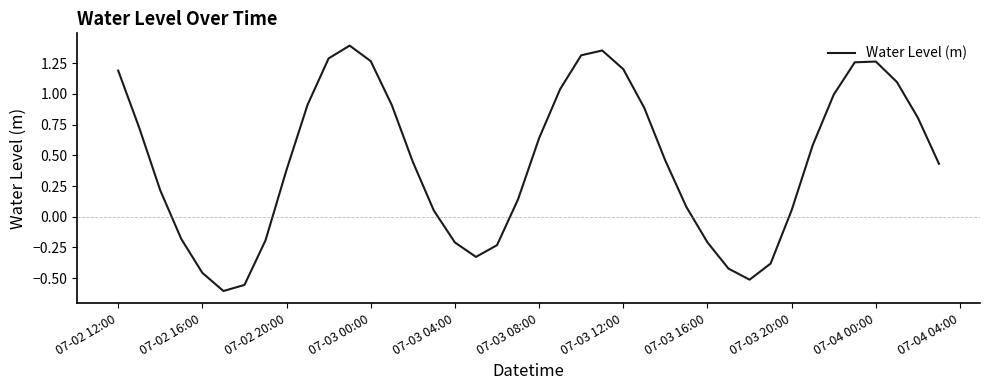

How many lines are shown in the chart?

1